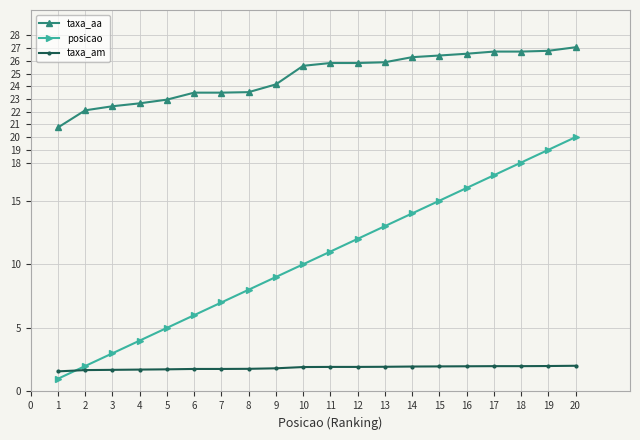

How many intersections are there between taxa_am and posicao?

1